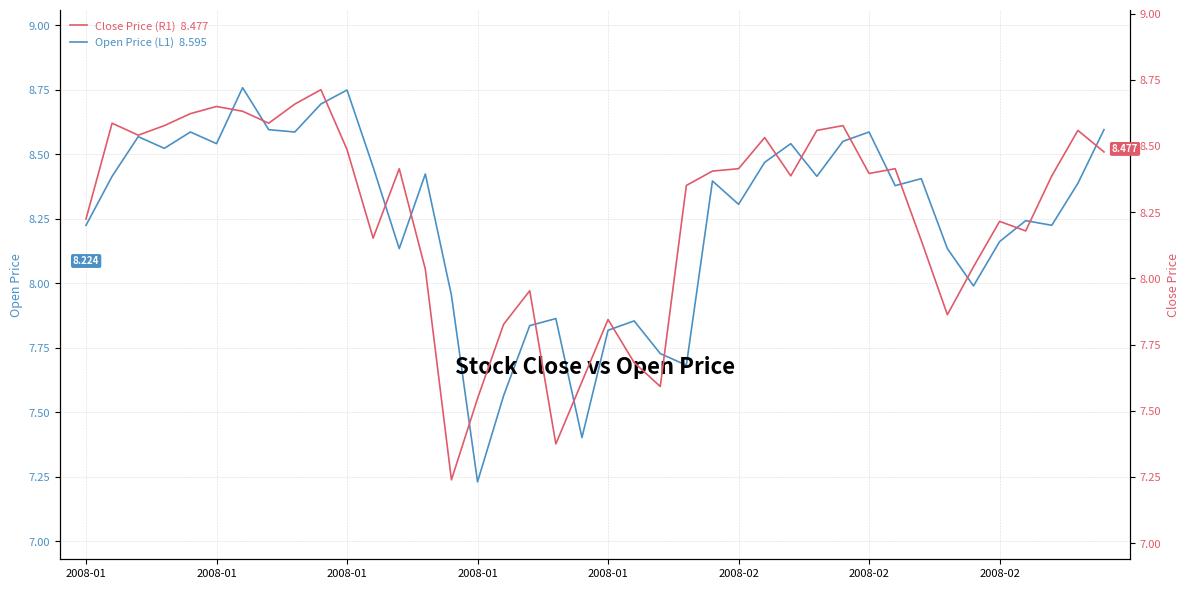

Reading left to right, extract all data points from this chart.

Open Price (L1)  8.595: 8.2	8.4	8.6	8.5	8.6	8.5	8.8	8.6	8.6	8.7	8.7	8.5	8.1	8.4	8.0	7.2	7.6	7.8	7.9	7.4	7.8	7.9	7.7	7.7	8.4	8.3	8.5	8.5	8.4	8.5	8.6	8.4	8.4	8.1	8.0	8.2	8.2	8.2	8.4	8.6
Close Price (R1)  8.477: 8.2	8.6	8.5	8.6	8.6	8.6	8.6	8.6	8.7	8.7	8.5	8.2	8.4	8.0	7.2	7.5	7.8	8.0	7.4	7.6	7.8	7.7	7.6	8.4	8.4	8.4	8.5	8.4	8.6	8.6	8.4	8.4	8.1	7.9	8.0	8.2	8.2	8.4	8.6	8.5